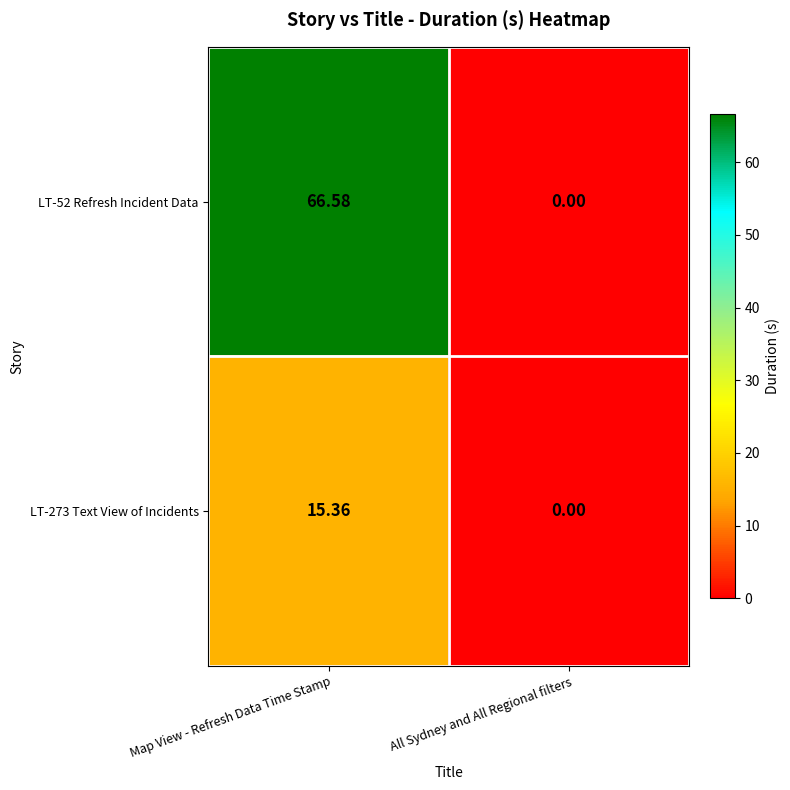

Which category has the lowest value across all series?

All Sydney and All Regional filters